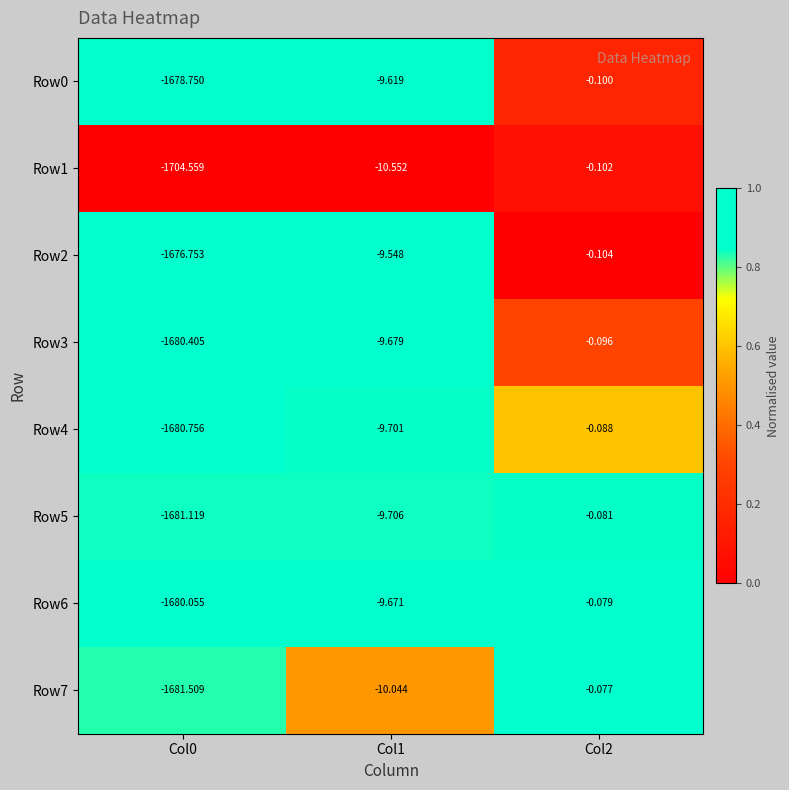

What is the spread (max minus min) of values at Col1?

1.0